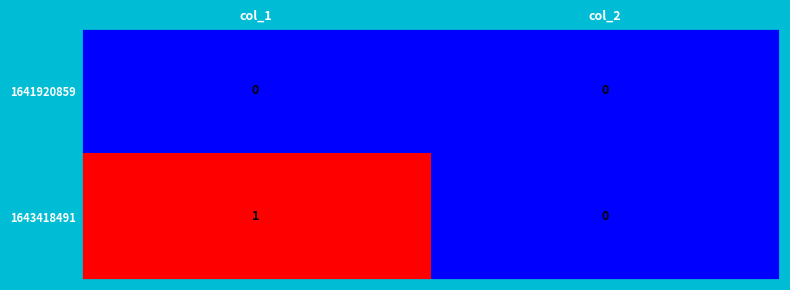

Which series has the largest total across all categories?

1643418491